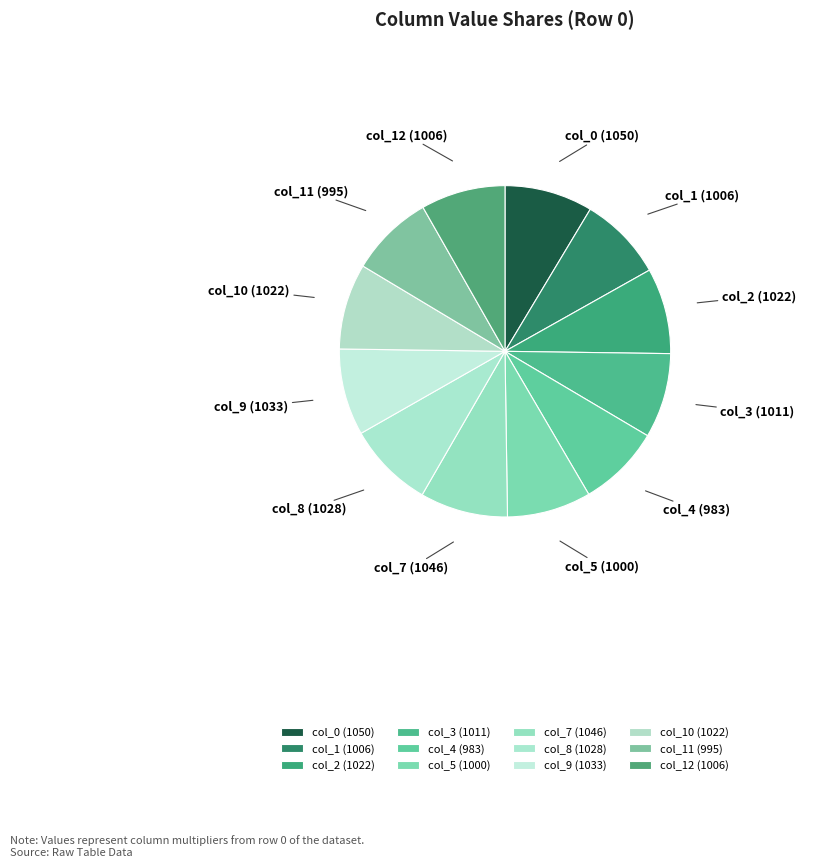

Count the number of slices in the pie.

12